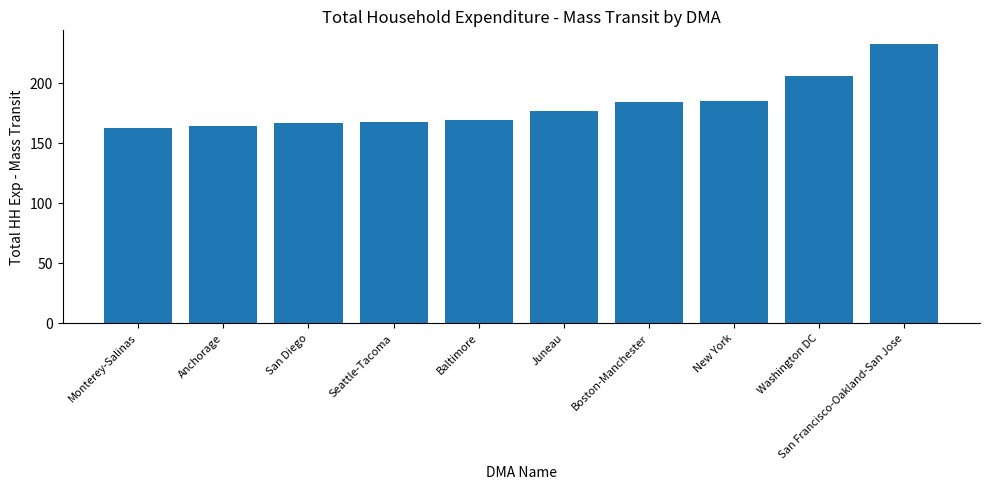

What is the ratio of the value at Anchorage to the value at Juneau?

0.9